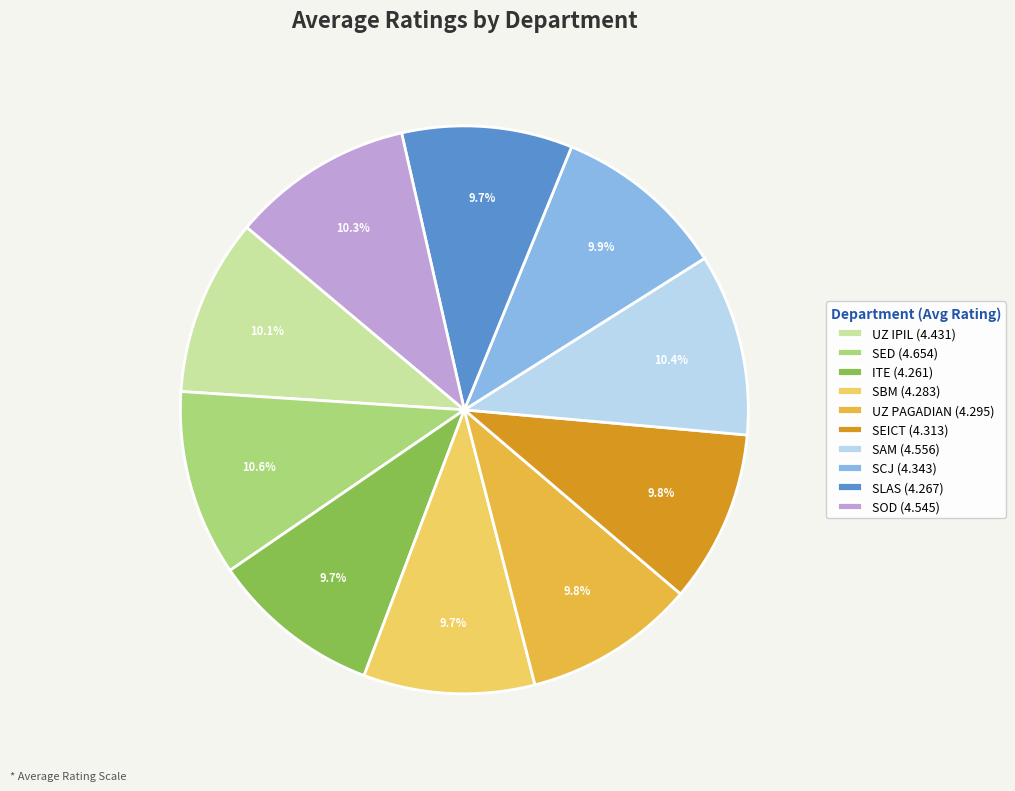

Approximately how many times larger is the value at SAM (4.556) compared to SED (4.654)?

1.0